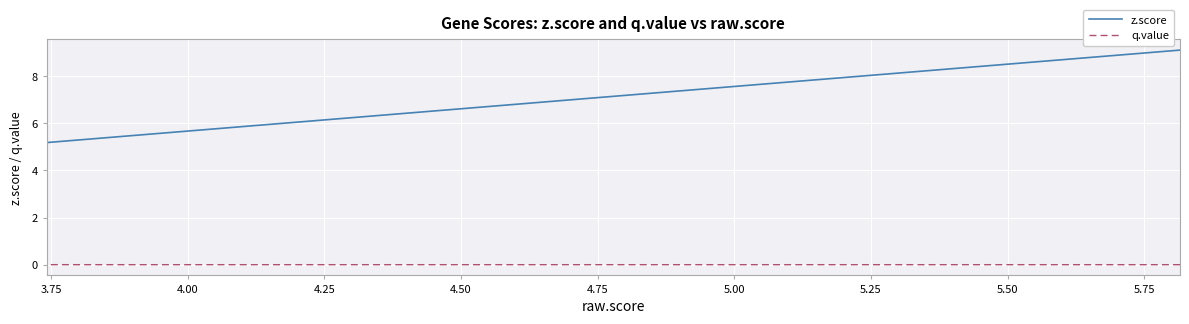

Does the chart display data point markers on the line(s)?

No